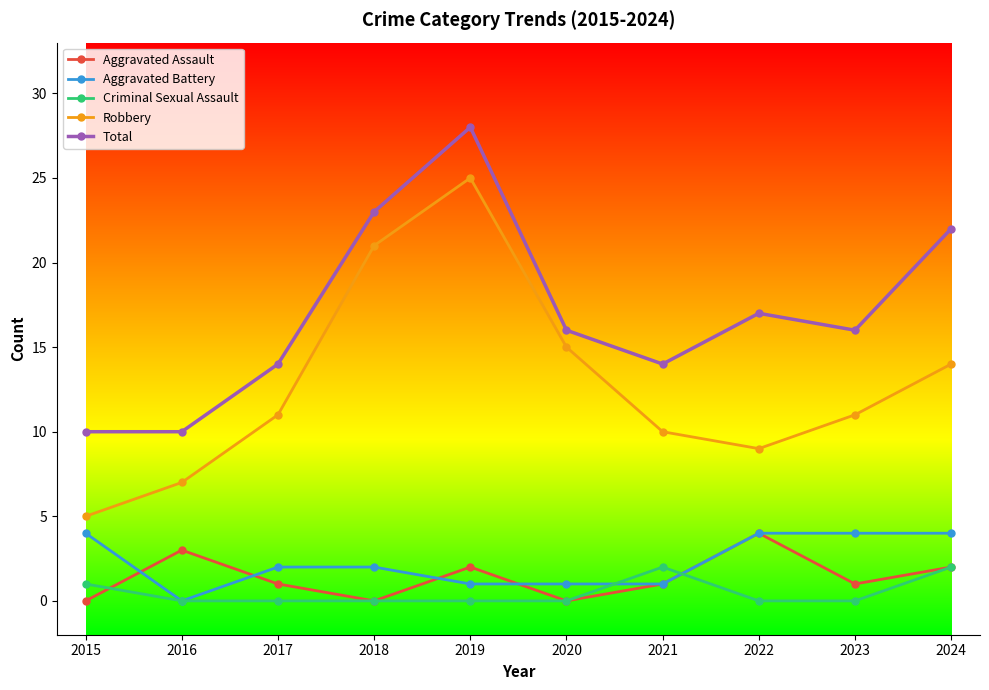

What is the difference between the highest and lowest values at 2019?

28